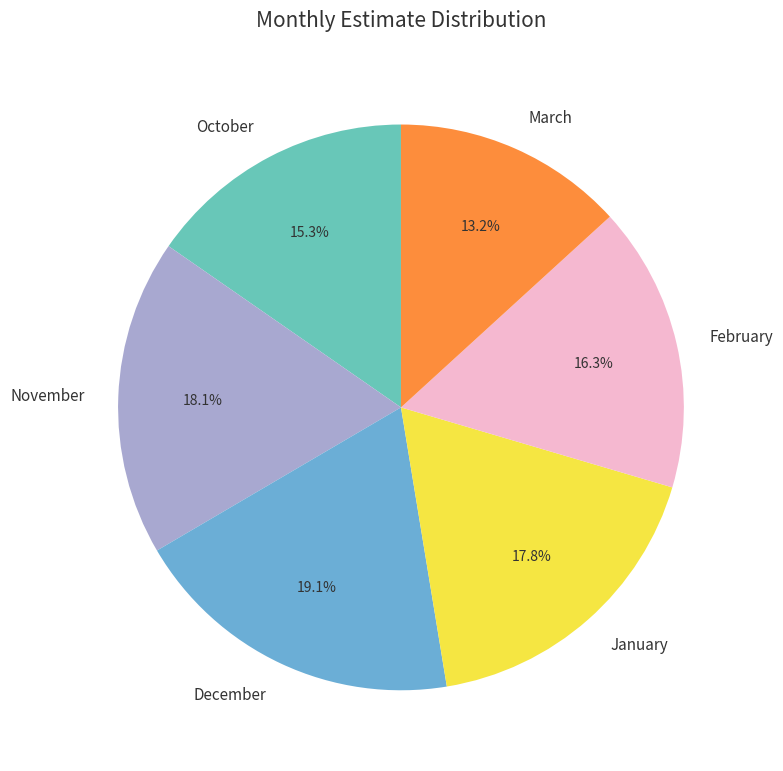

Is it true that December is 19% of the pie?

True